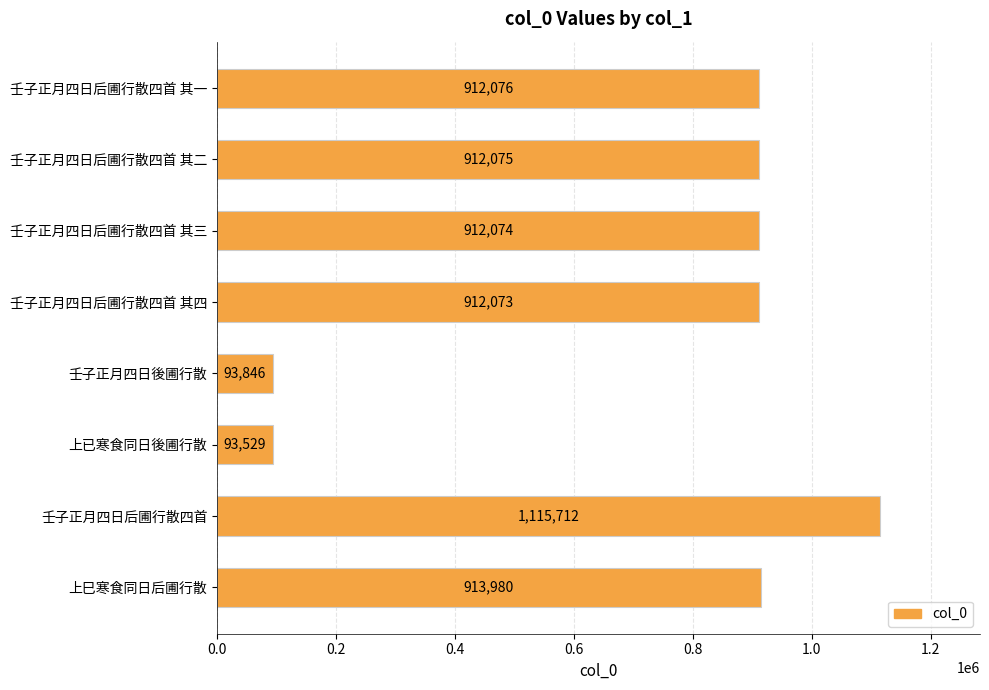

At which label is the value closest to 604620?

壬子正月四日后圃行散四首 其四